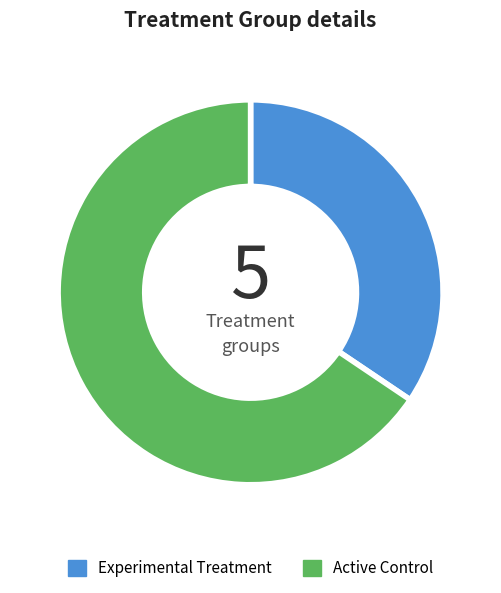

Rank the categories by value from lowest to highest.

Experimental Treatment, Active Control